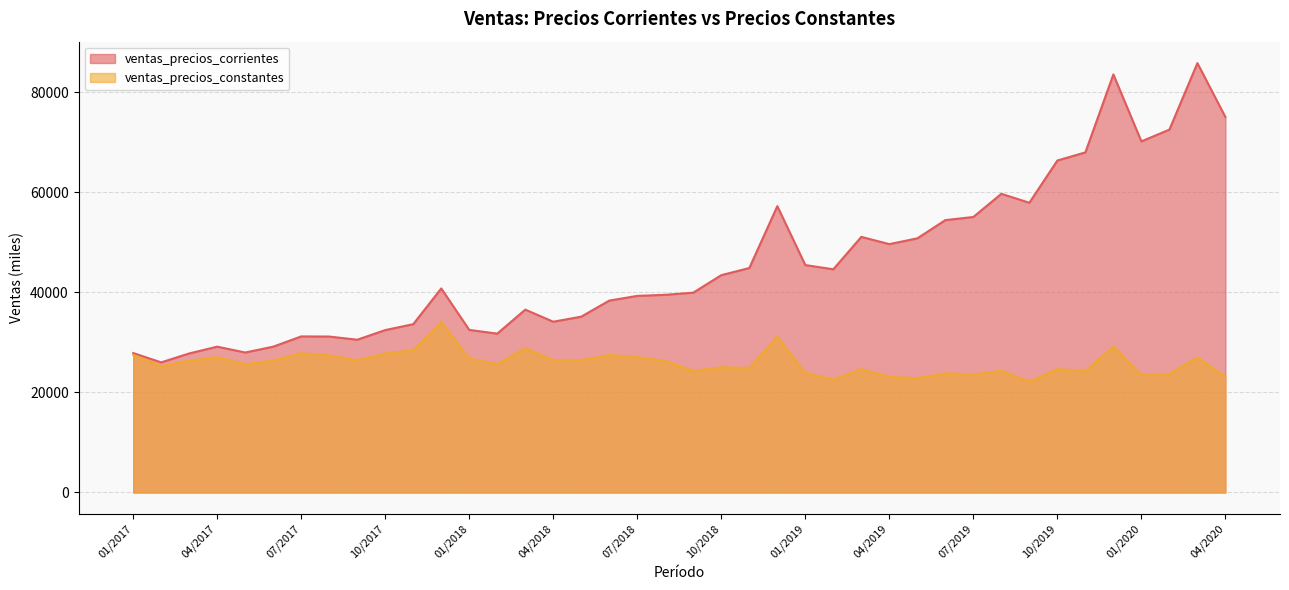

At how many categories does at least one series exceed 59865?

7